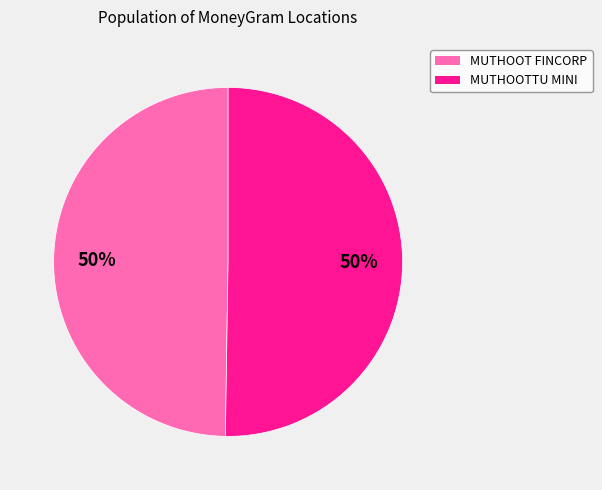

How many segments does this pie chart have?

2